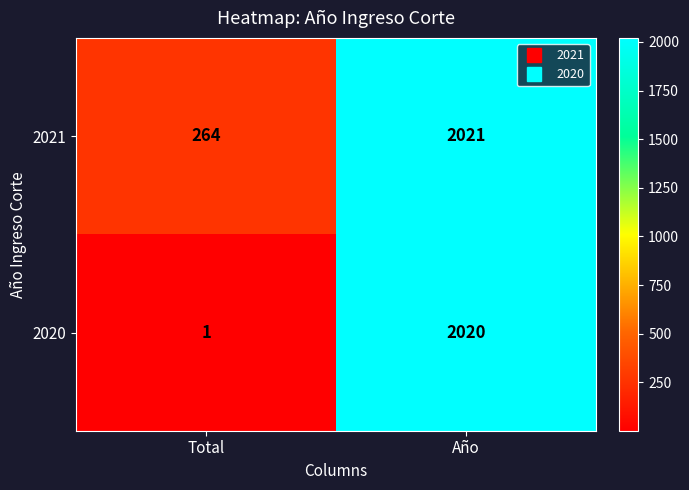

What is the total value across all series at Año?

4041